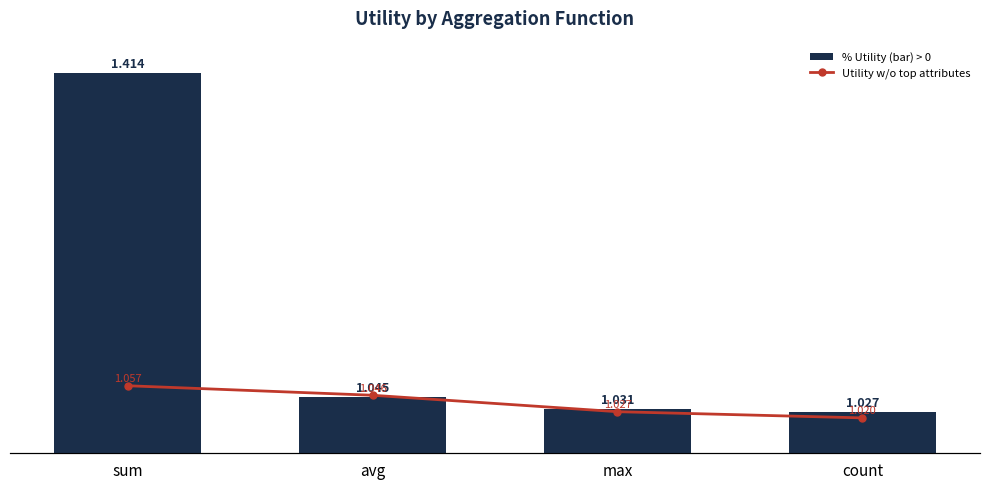

Rank the series by their average value, from lowest to highest.

Utility w/o top attributes, % Utility (bar) > 0